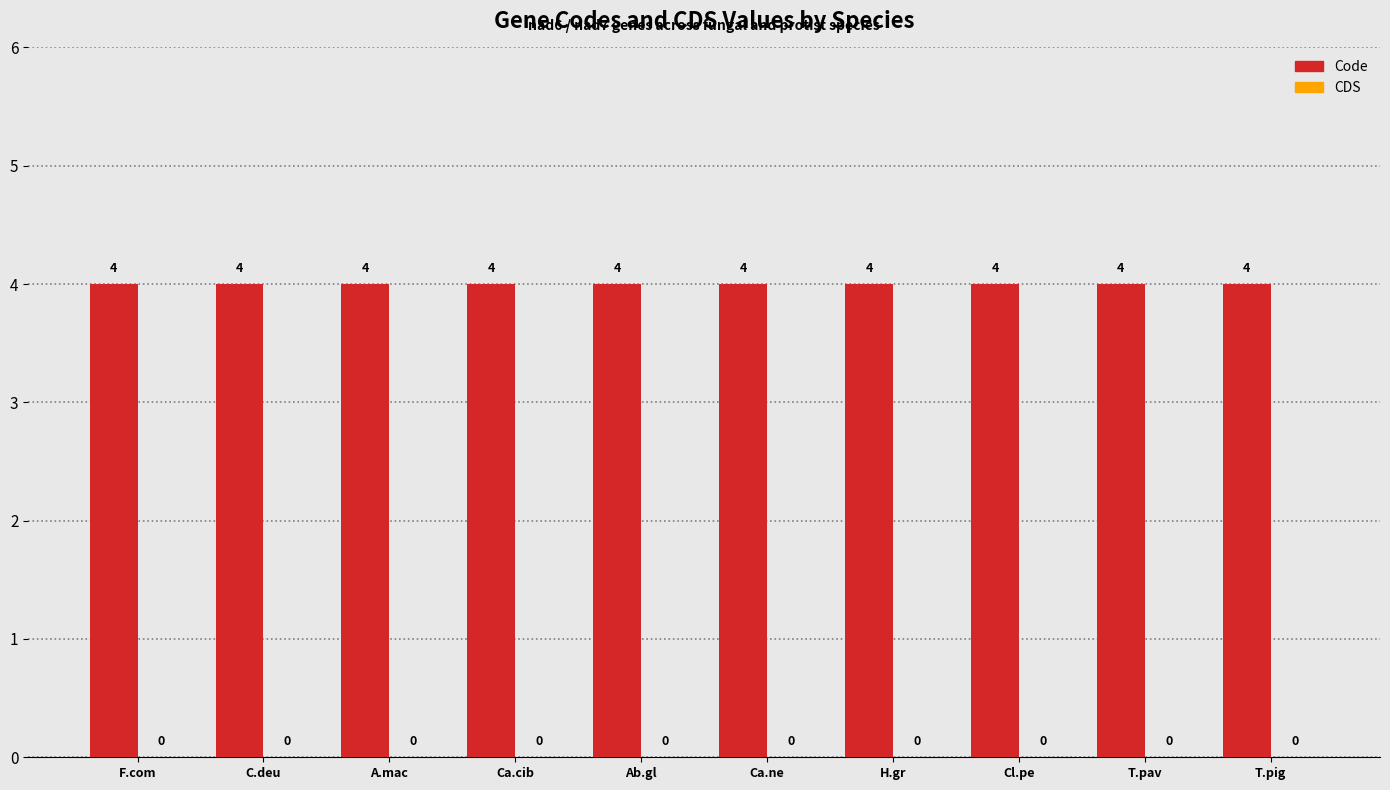

The CDS series shows 0 at T.pig. True or false?

True